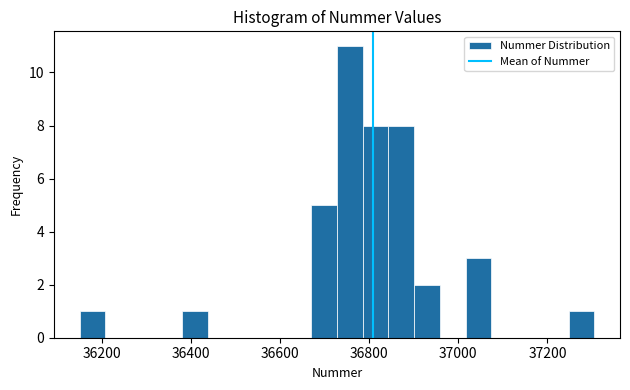

Around what value on the x-axis is the tallest bar? Give the approximate position of its centre, as read against the axis.

36760